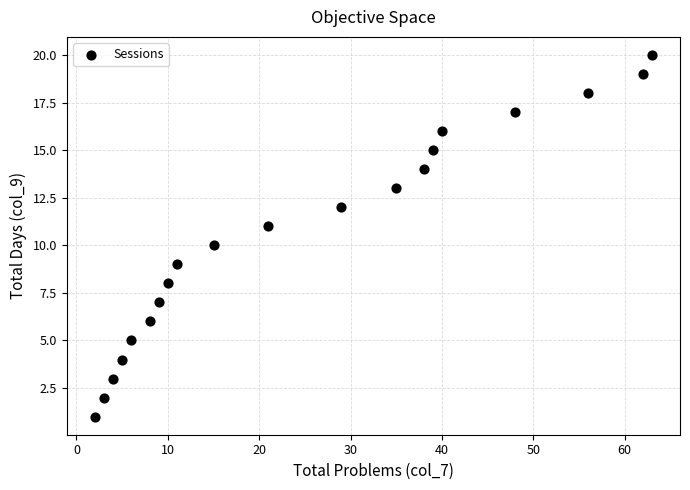

What is the range of X values (max minus min)?

61